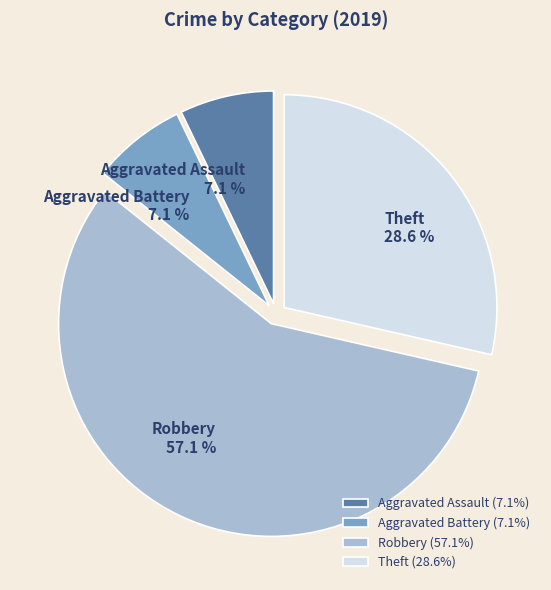

Does Robbery represent more than half of the total?

Yes